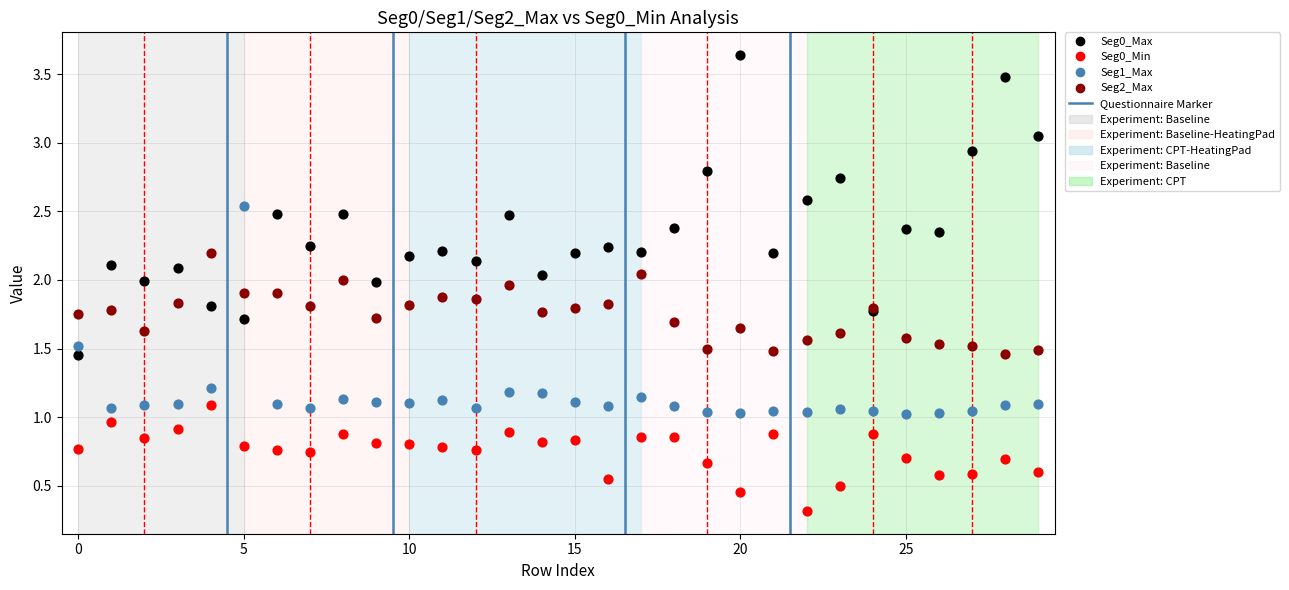

In the Seg0_Min series, what Y value is closest to 0?

0.3